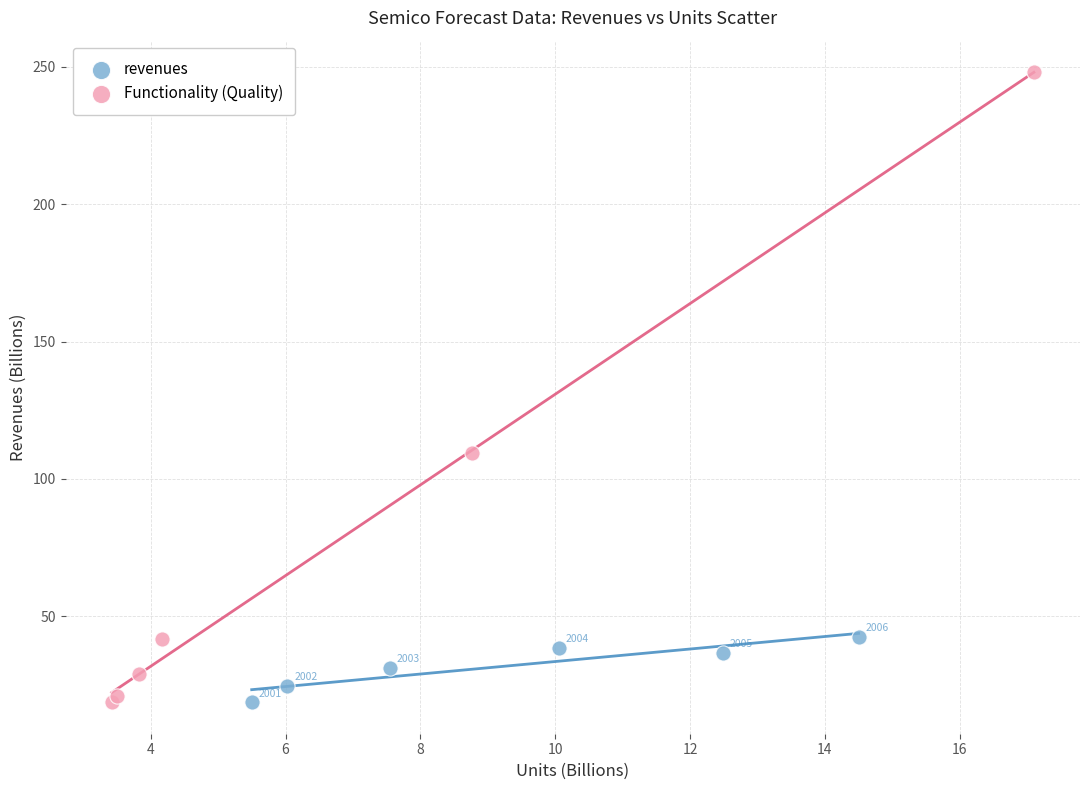

Which series has the widest spread of Y values?

Functionality (Quality)